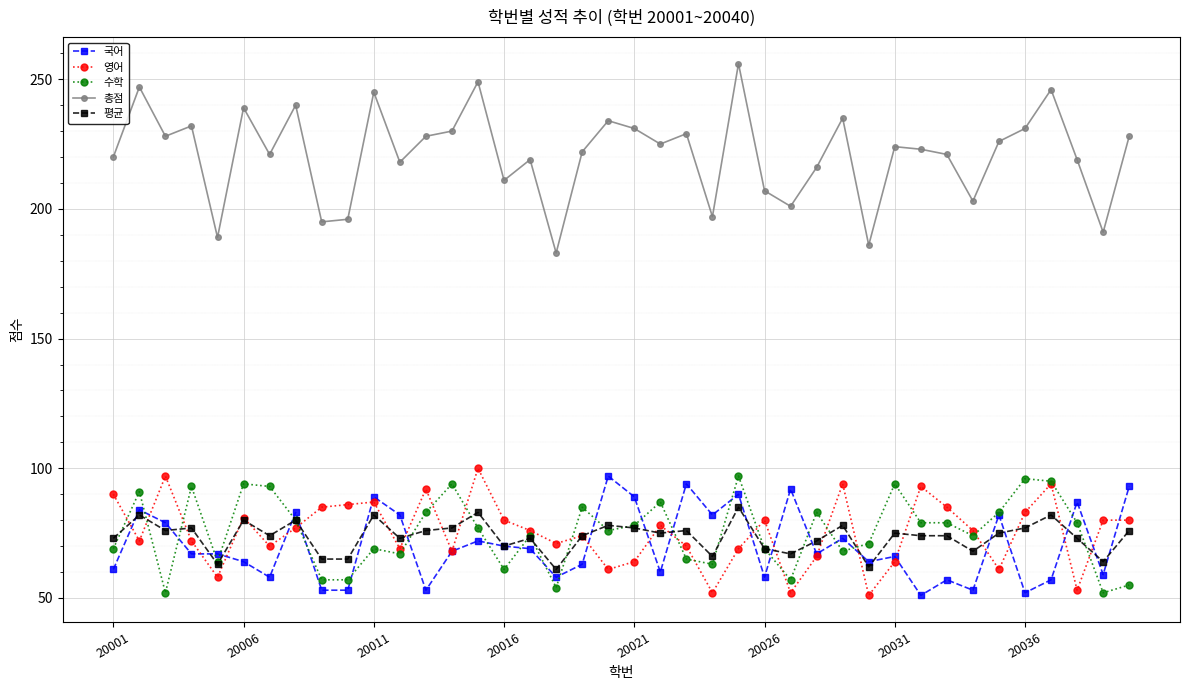

What is the maximum value shown in the chart?

256